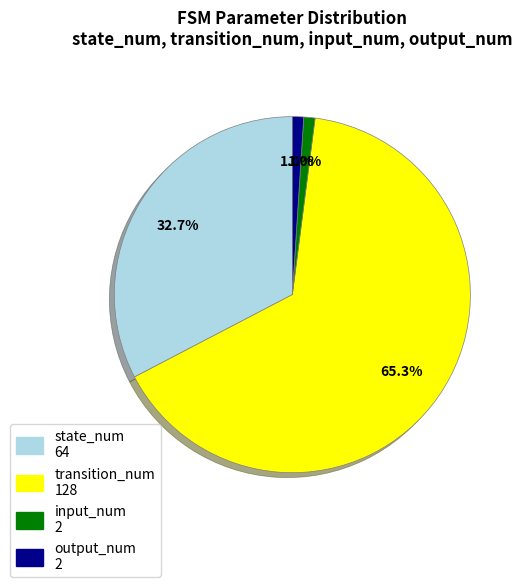

Is there any slice that represents more than half of the pie?

Yes